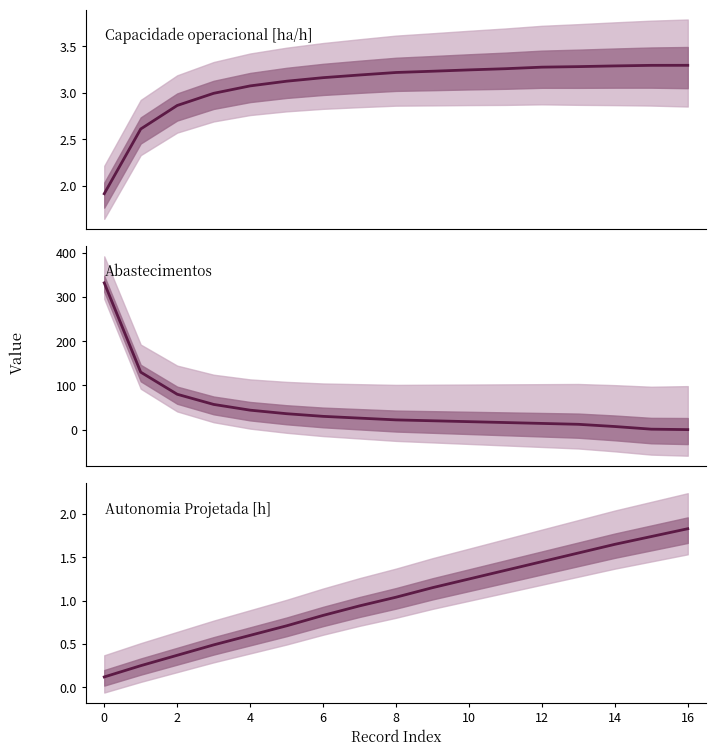

What is the total value across all series at 2?

83.2